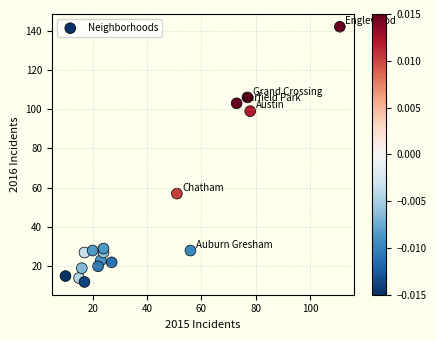

What Y value in the scatter plot is closest to 77?

57